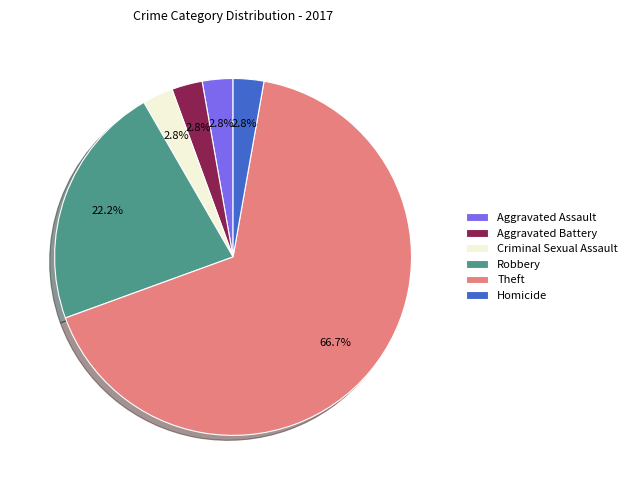

True or false: Robbery accounts for 22% of the total.

True